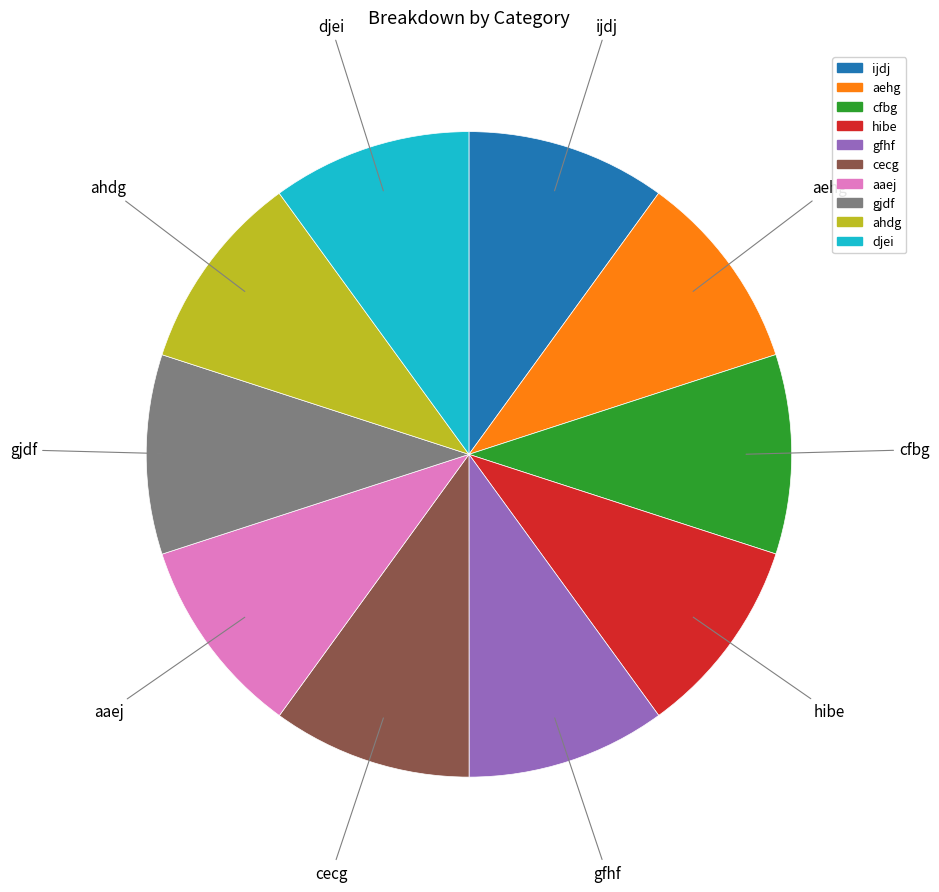

True or false: ijdj accounts for 10% of the total.

True